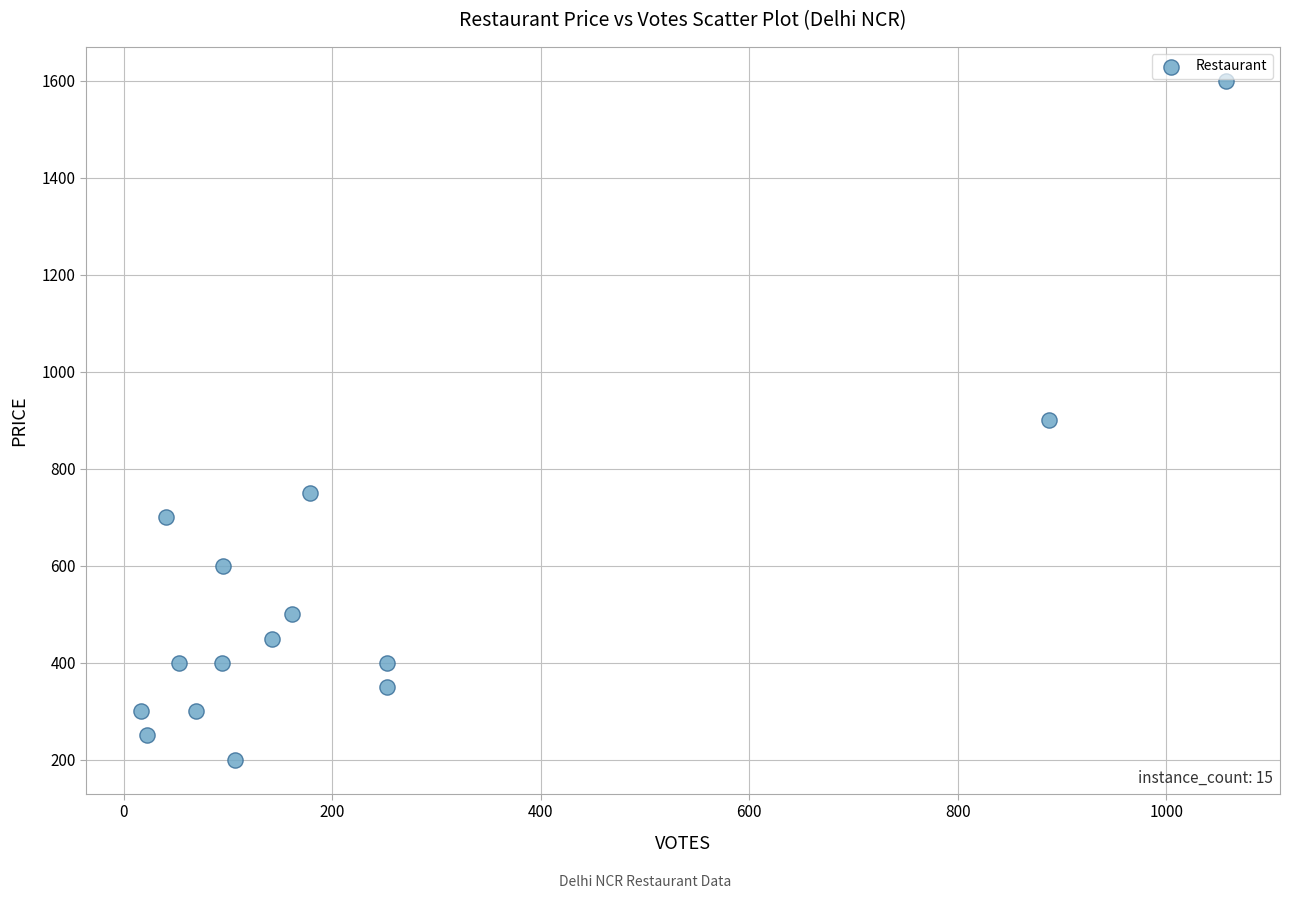

What is the range of Y values (max minus min)?

1400